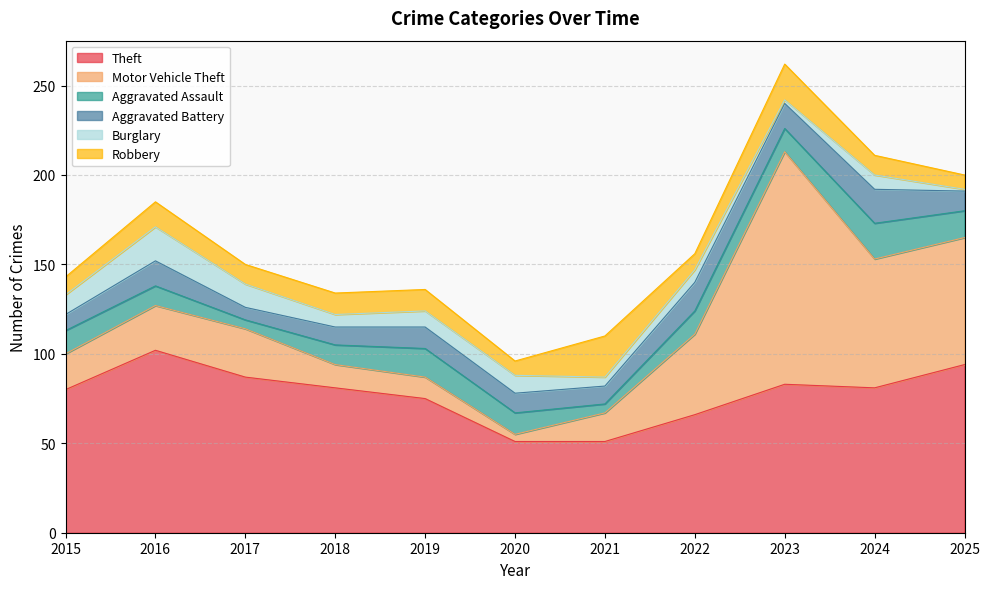

Does the chart display data point markers on the line(s)?

No